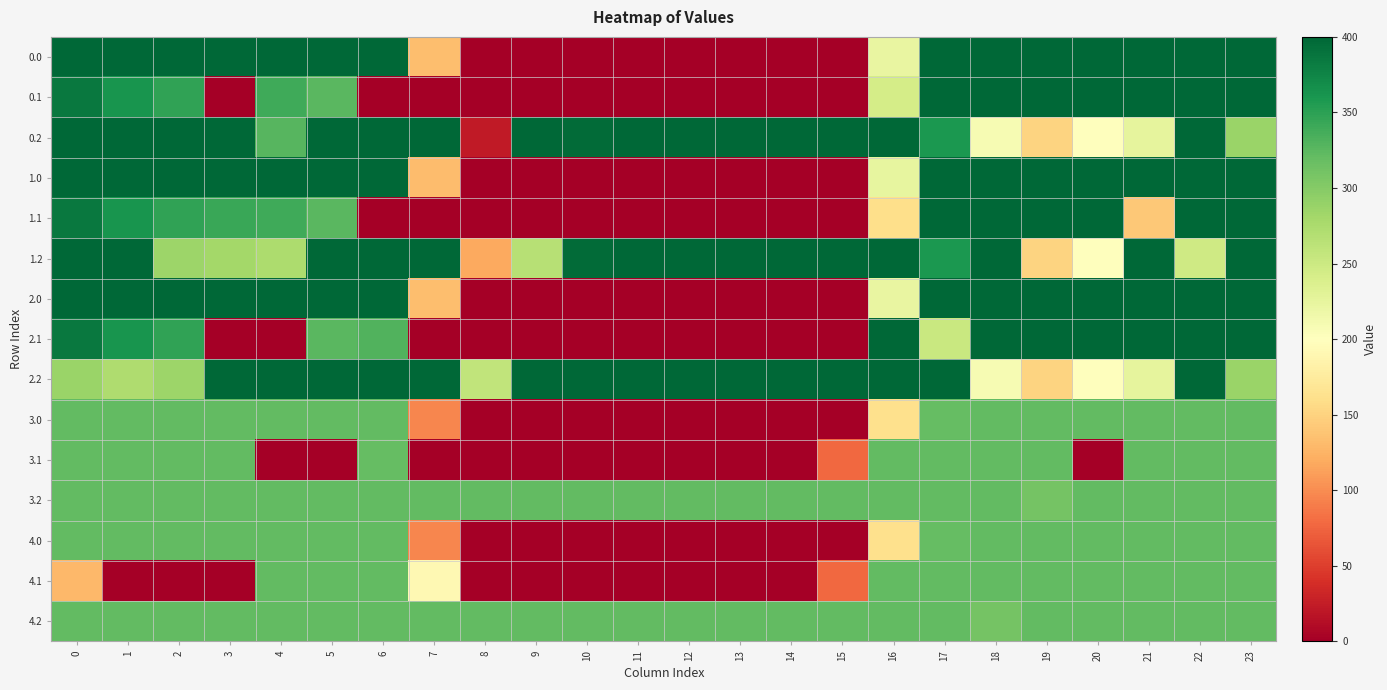

What is the spread (max minus min) of values at 18?

190.8